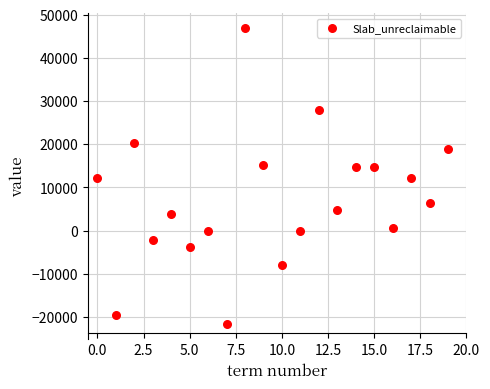

What is the range of Y values (max minus min)?

68640